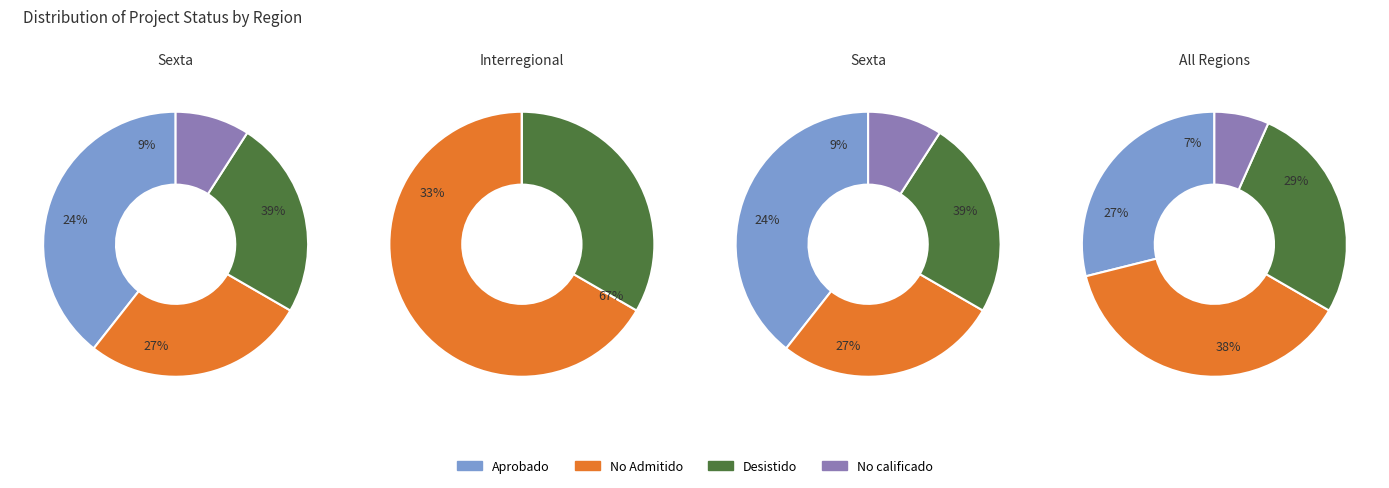

To the nearest percent, what is the difference between the 0 and 1 slice percentages?

6%